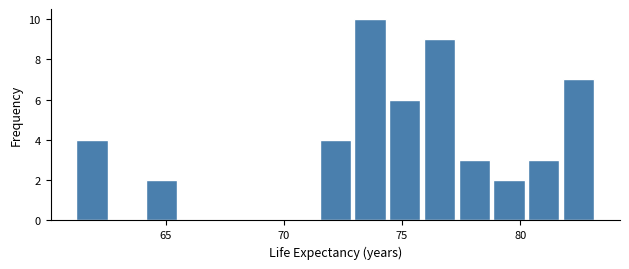

Around what value on the x-axis is the tallest bar? Give the approximate position of its centre, as read against the axis.

73.5